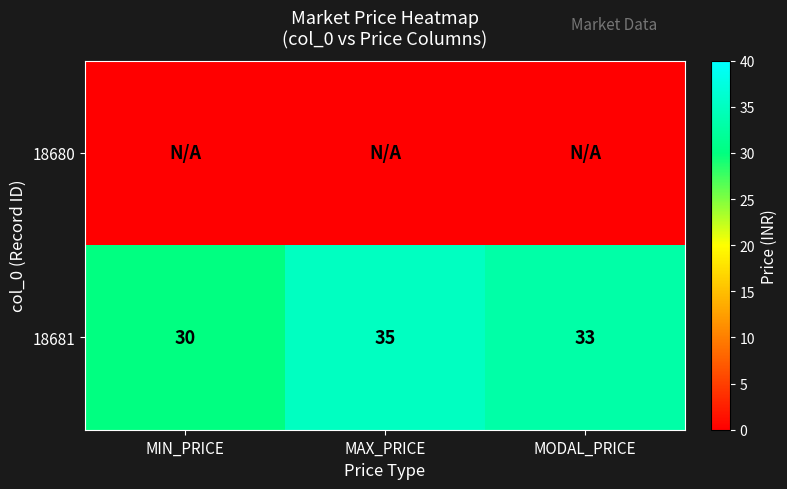

Which category has the highest value in the 18681 series?

MAX_PRICE